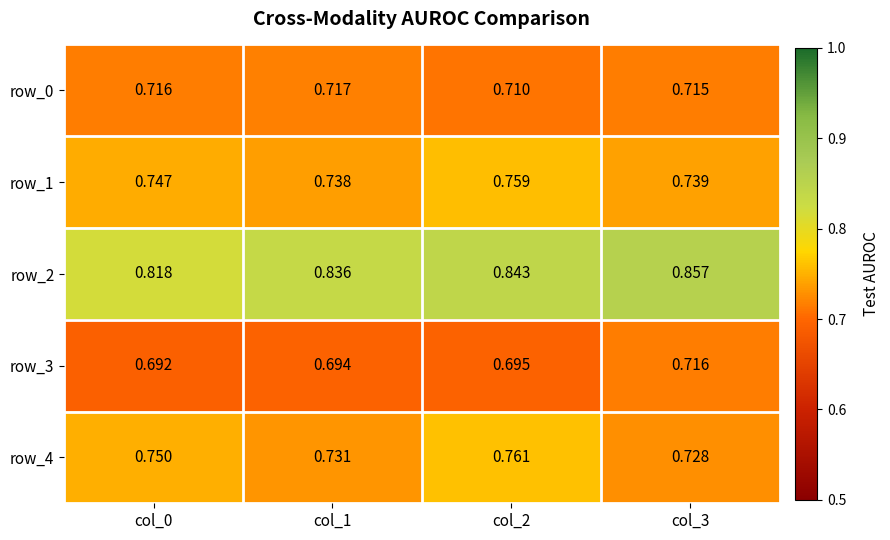

Is the value of row_2 at col_1 greater than the value of row_0 at col_1?

Yes